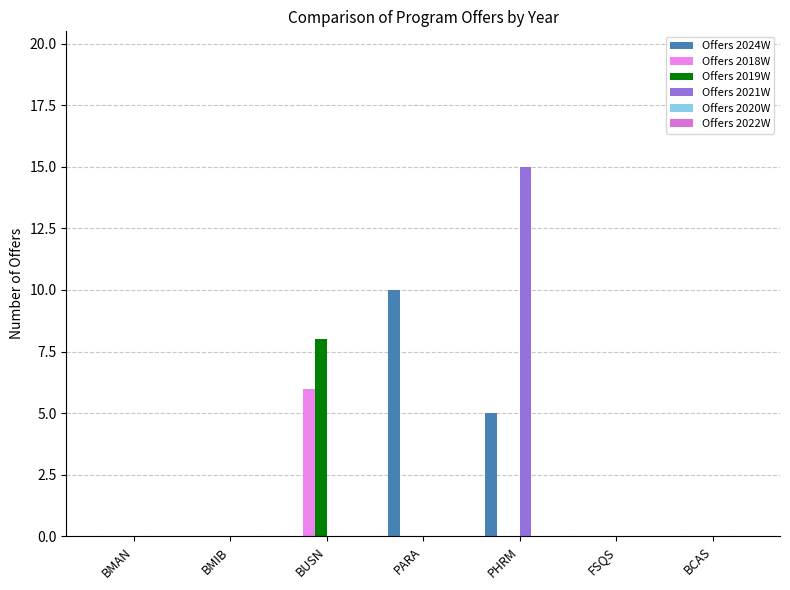

Between BUSN and PHRM, which series saw the biggest shift?

Offers 2021W